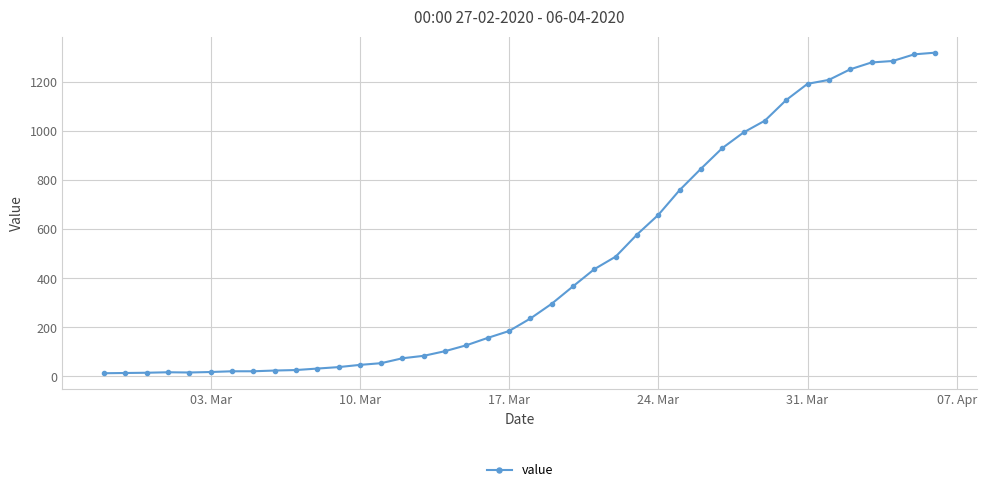

What is the difference between the second highest and minimum values?

1299